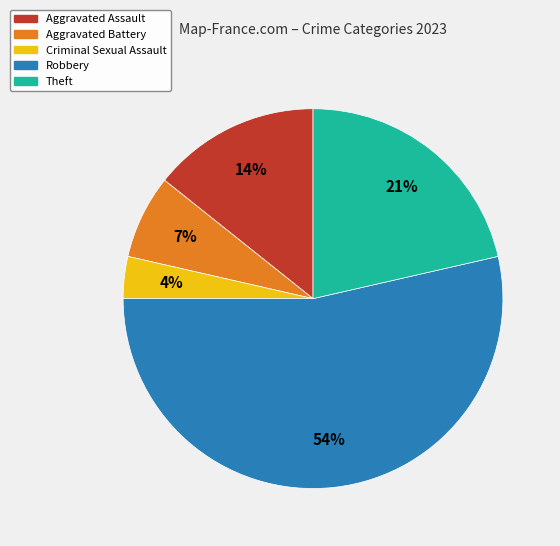

Count the number of slices in the pie.

5